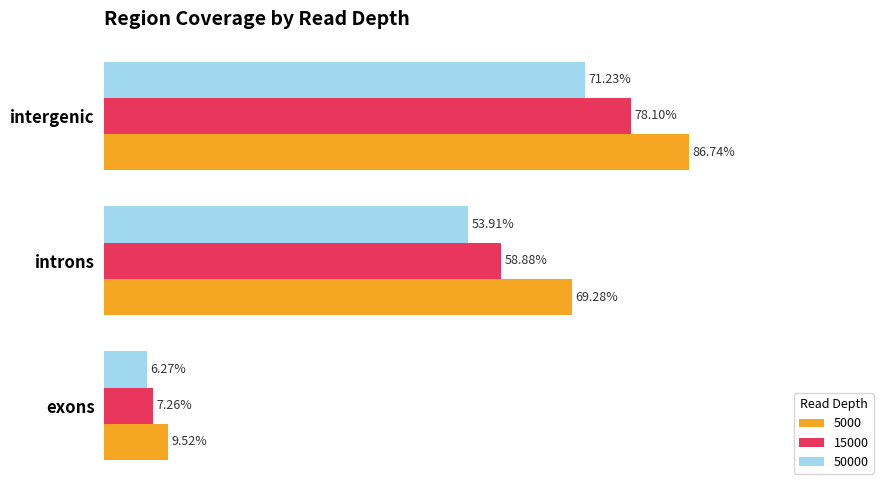

What are all the series names shown in the legend?

5000, 15000, 50000